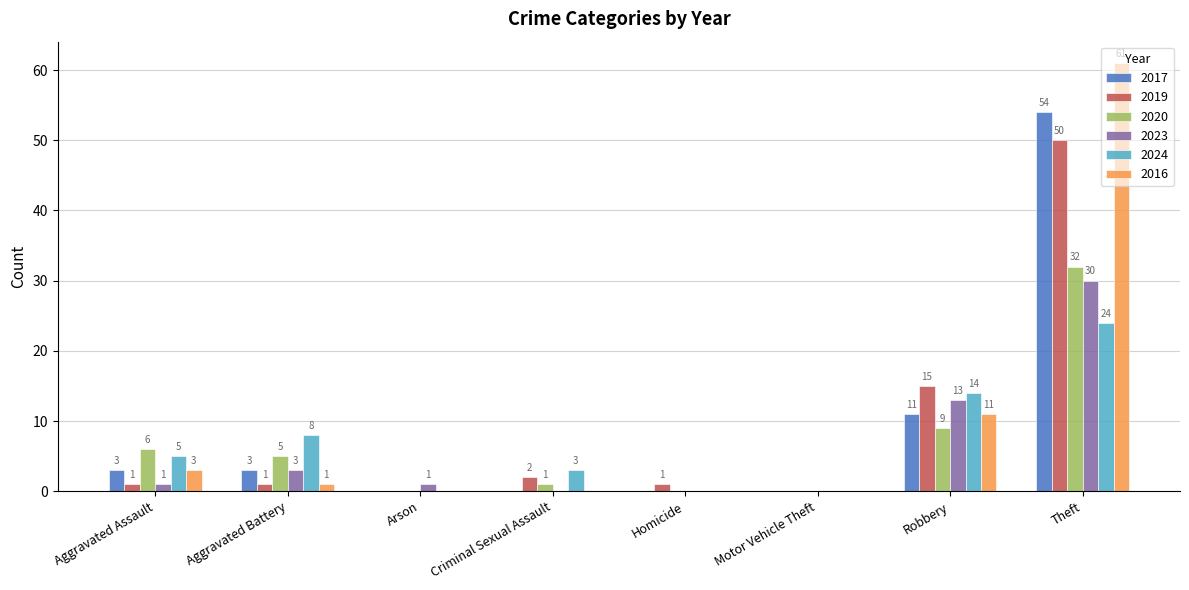

The 2024 series shows 8 at Aggravated Battery. True or false?

True